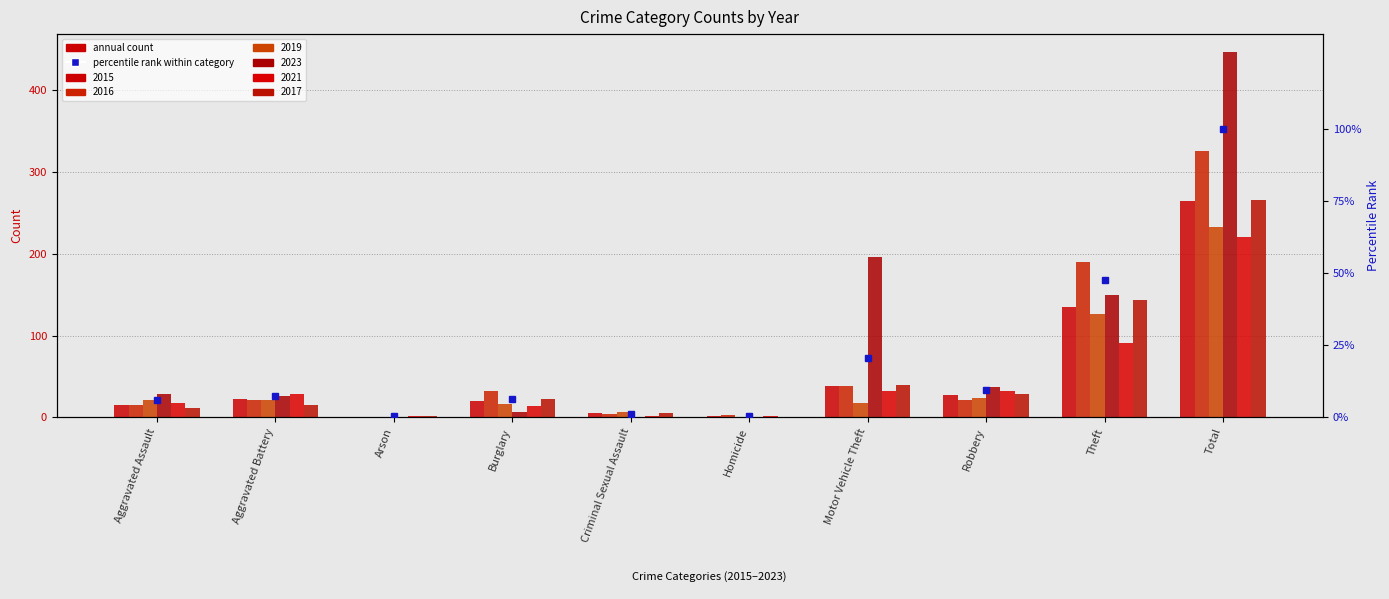

Rank the series by their maximum value, from highest to lowest.

2023, 2016, 2017, 2015, 2019, 2021